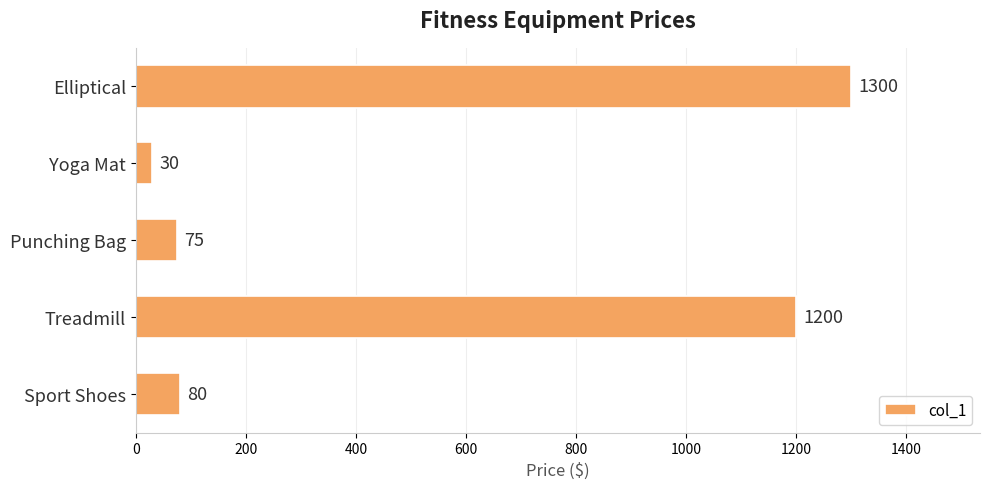

What value does the data have at Yoga Mat?

30